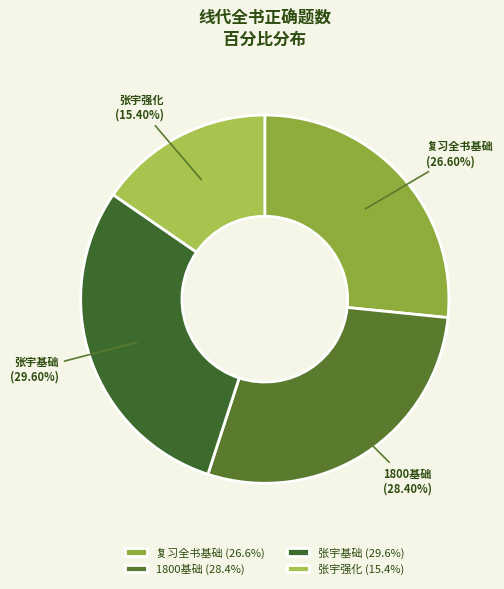

What percentage is NOT represented by 复习全书基础?

73.4%